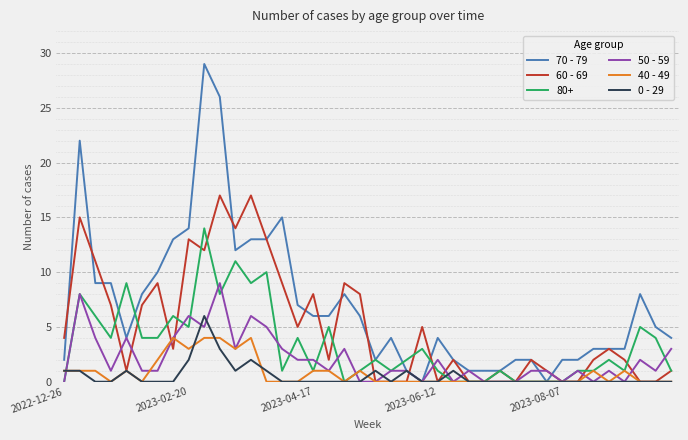

What is the maximum value shown in the chart?

29